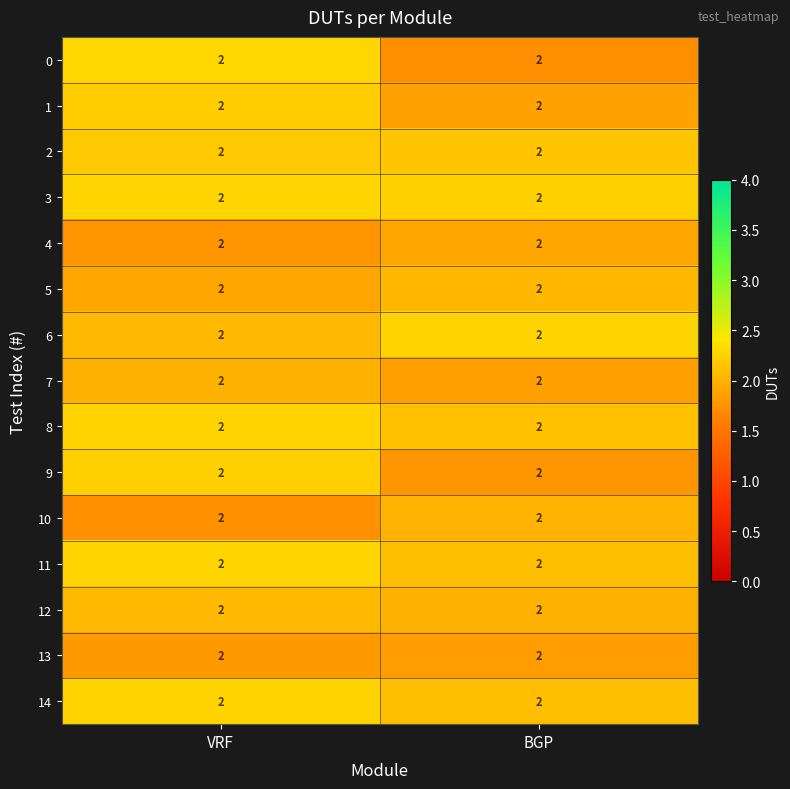

What is the difference between the row_4 values at VRF and BGP?

0.1